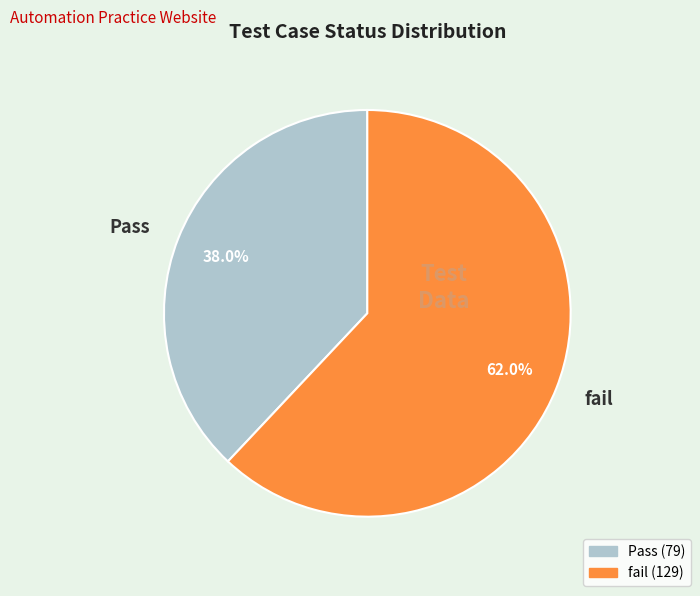

To the nearest percent, what percentage of the pie is fail?

62%